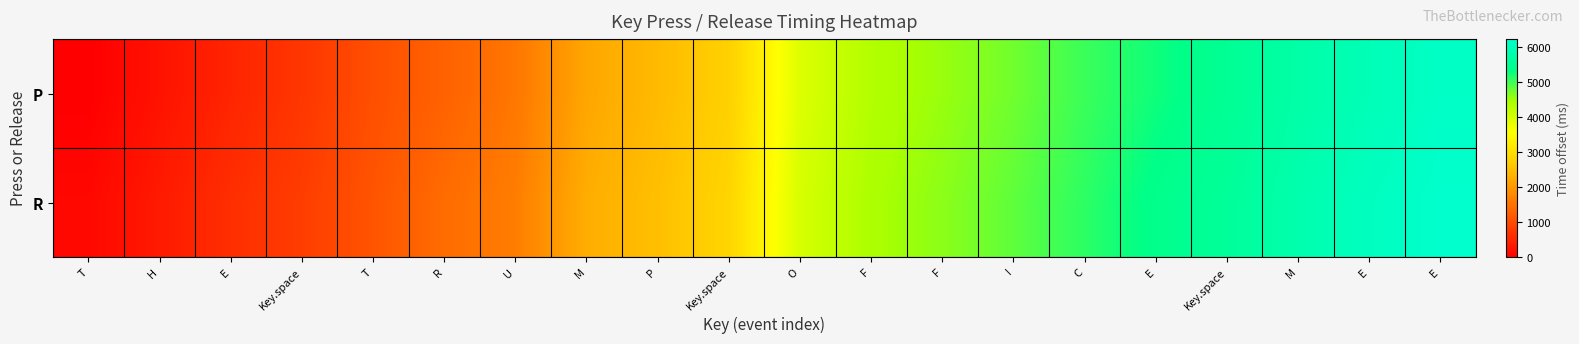

At which category does the chart reach its peak across all series?

E